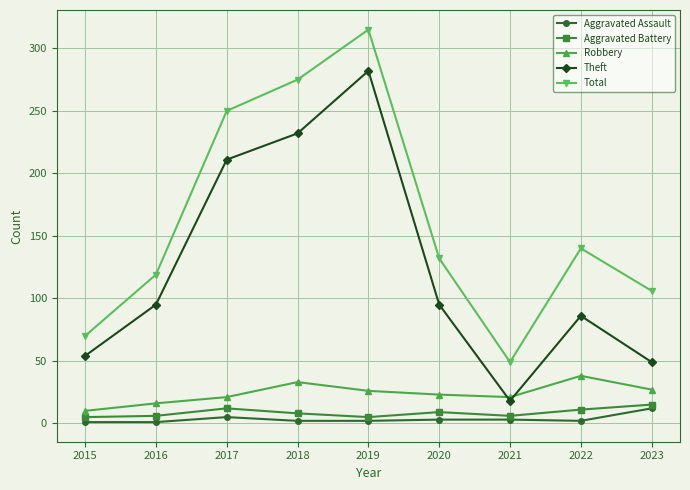

How many lines are shown in the chart?

5